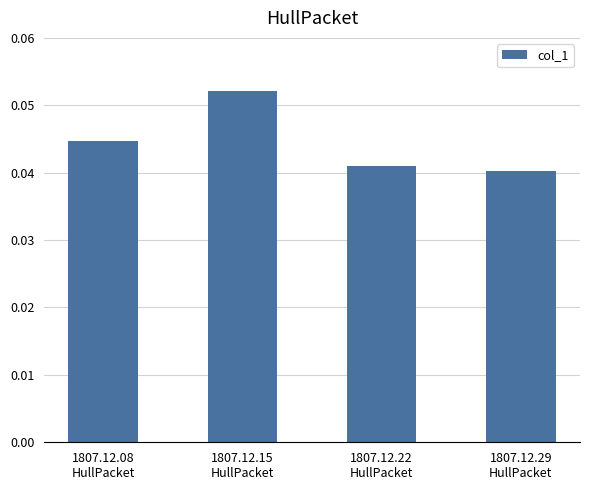

Rank the categories by value from highest to lowest.

1807.12.15
HullPacket, 1807.12.08
HullPacket, 1807.12.22
HullPacket, 1807.12.29
HullPacket